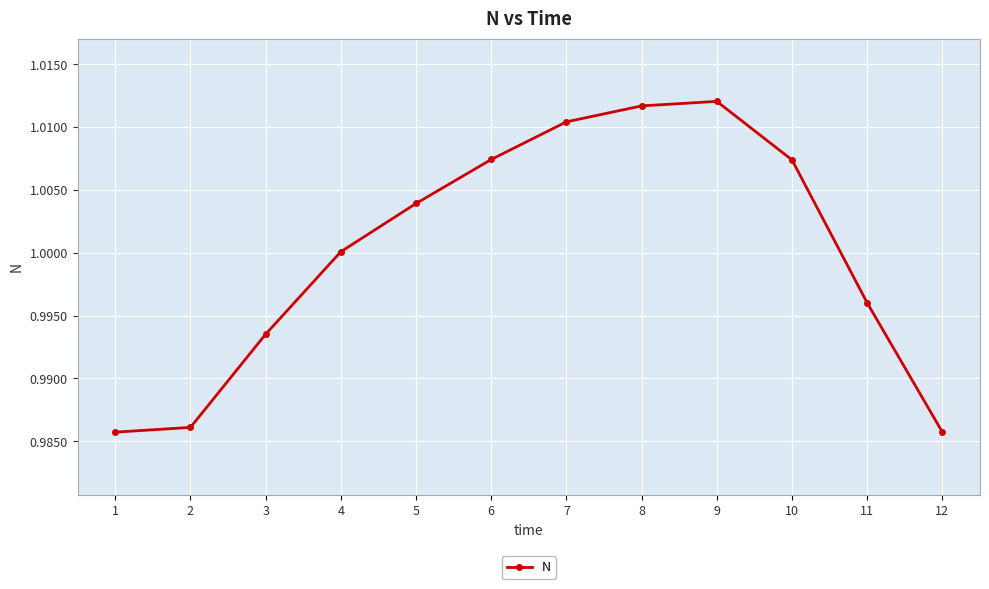

True or false: the data shows 1.0 at 7.

True